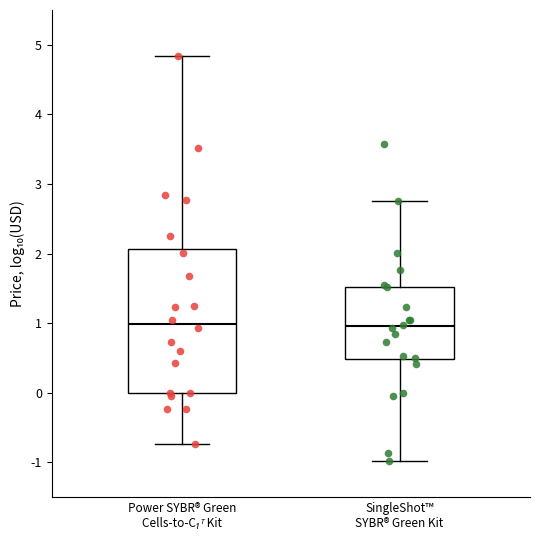

Reading left to right, transcribe this box plot: for each box, give where its median line is, the range the box spans, and where its two whiskers end, as read against the y-axis. The values are not printed on the chart, so give them approximately, as read against the axis.

Power SYBR® Green Cells-to-C₁ᵀ Kit: median 1.0, box 0.0 to 2.1, whiskers -0.7 to 4.8
SingleShot™ SYBR® Green Kit: median 1.0, box 0.5 to 1.5, whiskers -1.0 to 2.8